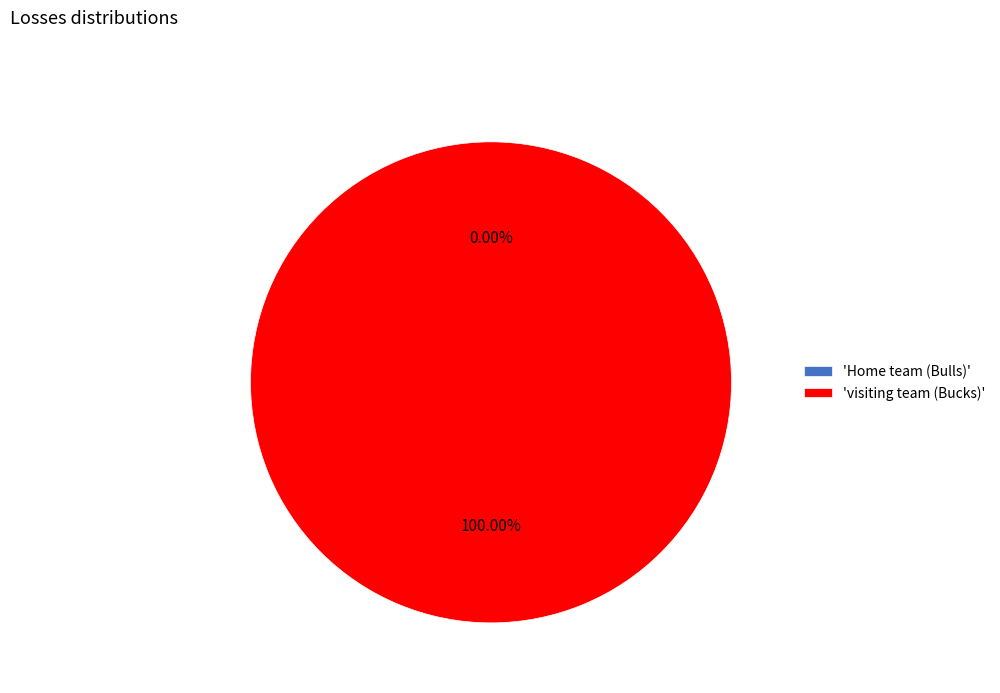

How many slices are in this pie chart?

2